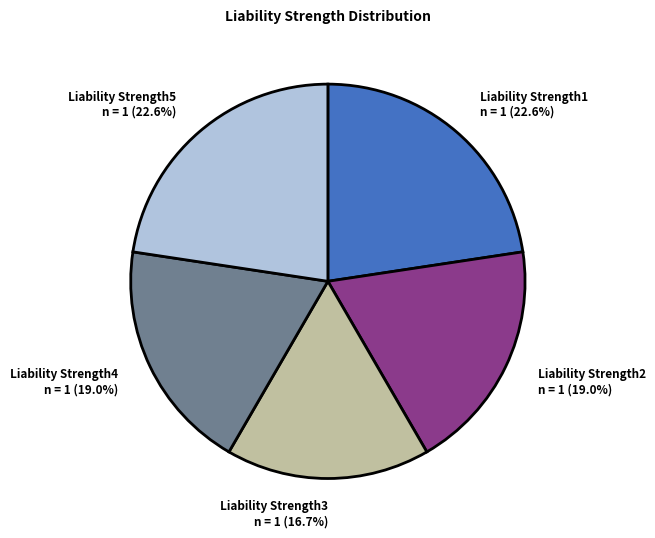

Is there a majority slice in this chart?

No